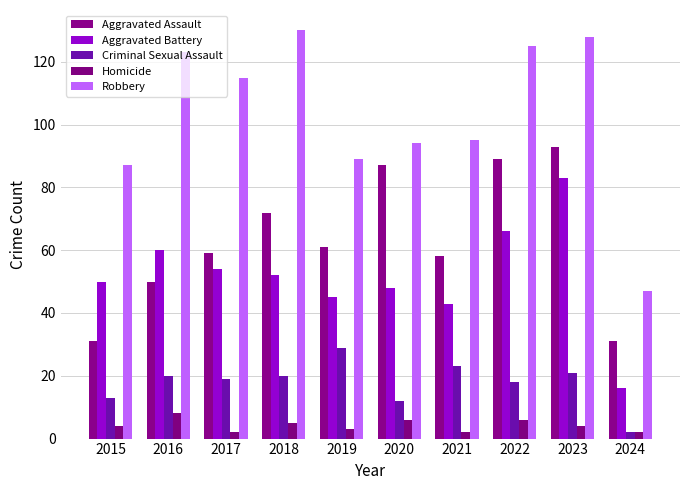

How many groups of bars are there?

10